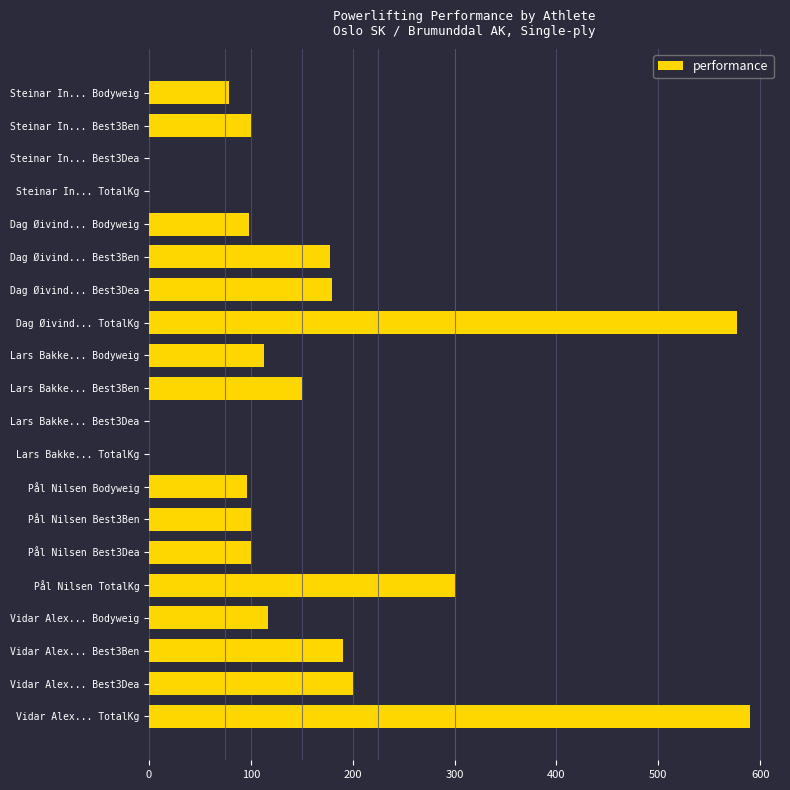

True or false: the data shows 382.7 at Vidar Alex... TotalKg.

False